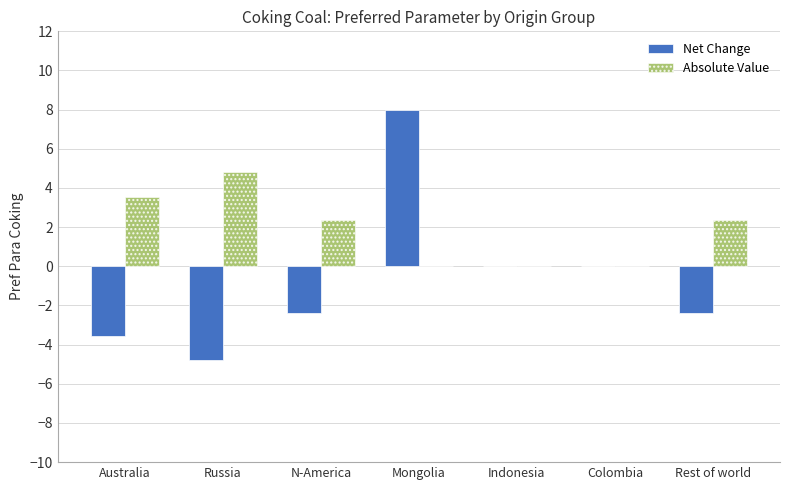

At which label does Net Change reach its peak?

Mongolia